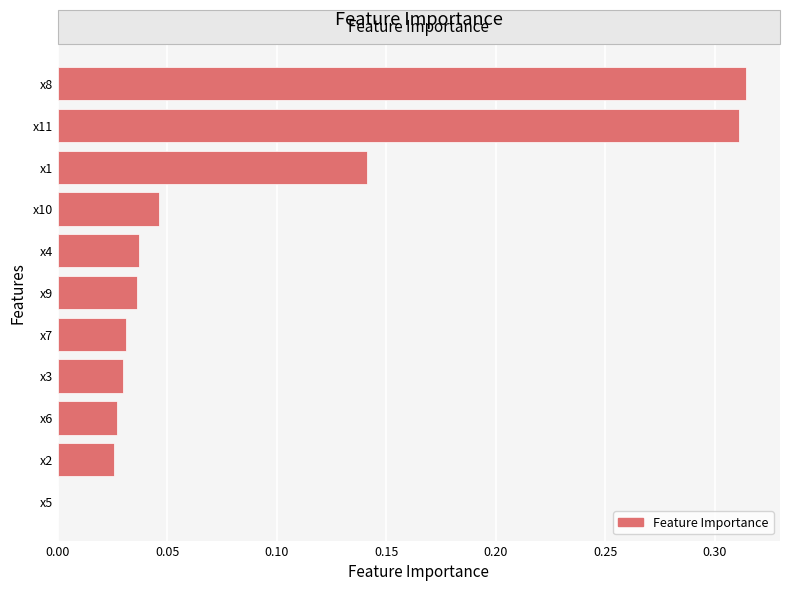

True or false: the data shows 0.0 at x4.

True